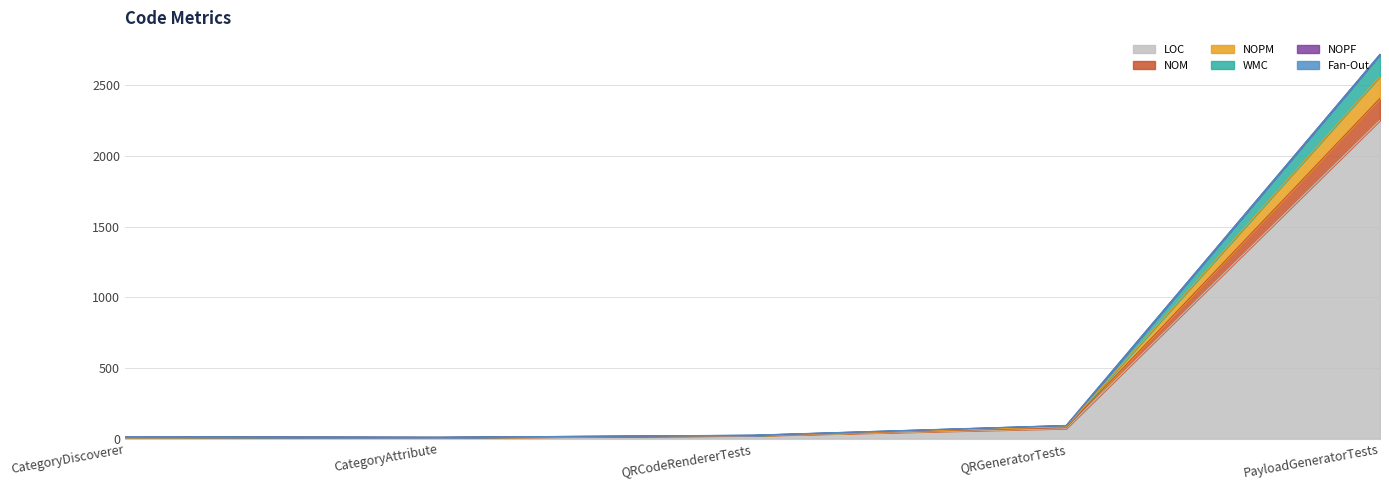

At which category is the sum across all series the highest?

PayloadGeneratorTests